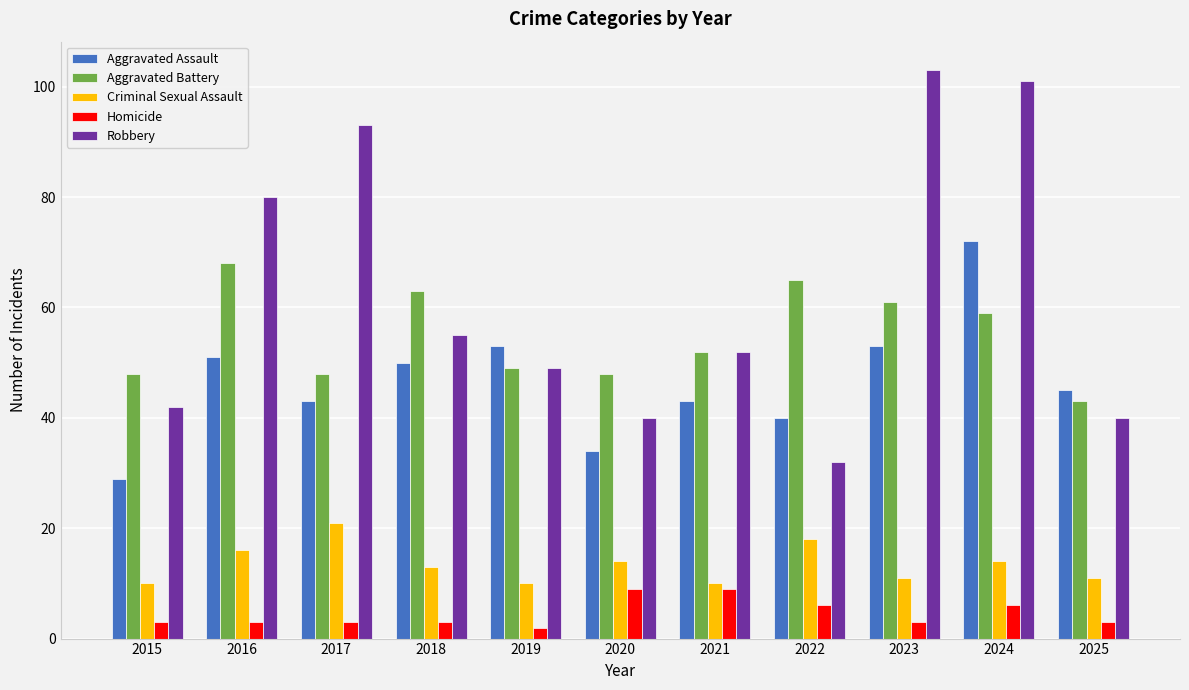

Reading right to left, extract all data points from this chart.

Aggravated Assault: 2025=45	2024=72	2023=53	2022=40	2021=43	2020=34	2019=53	2018=50	2017=43	2016=51	2015=29
Aggravated Battery: 2025=43	2024=59	2023=61	2022=65	2021=52	2020=48	2019=49	2018=63	2017=48	2016=68	2015=48
Criminal Sexual Assault: 2025=11	2024=14	2023=11	2022=18	2021=10	2020=14	2019=10	2018=13	2017=21	2016=16	2015=10
Homicide: 2025=3	2024=6	2023=3	2022=6	2021=9	2020=9	2019=2	2018=3	2017=3	2016=3	2015=3
Robbery: 2025=40	2024=101	2023=103	2022=32	2021=52	2020=40	2019=49	2018=55	2017=93	2016=80	2015=42